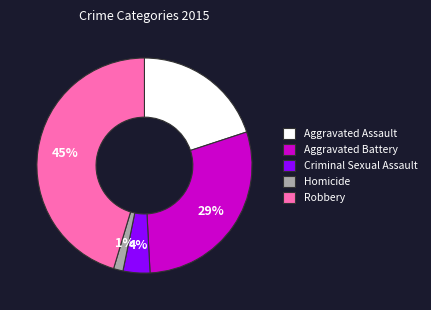

To the nearest percent, what is the difference between the largest and smallest slice percentages?

44%